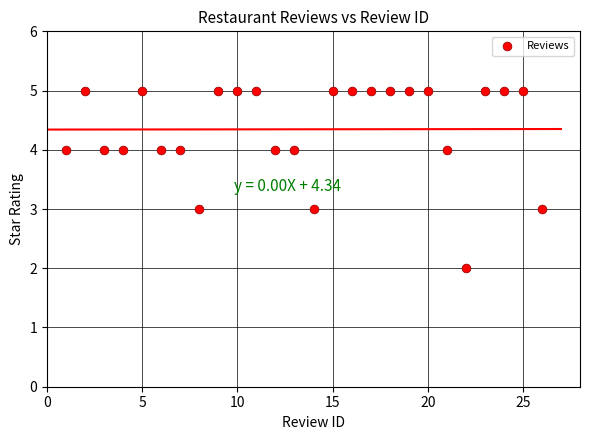

What is the range of Y values (max minus min)?

3